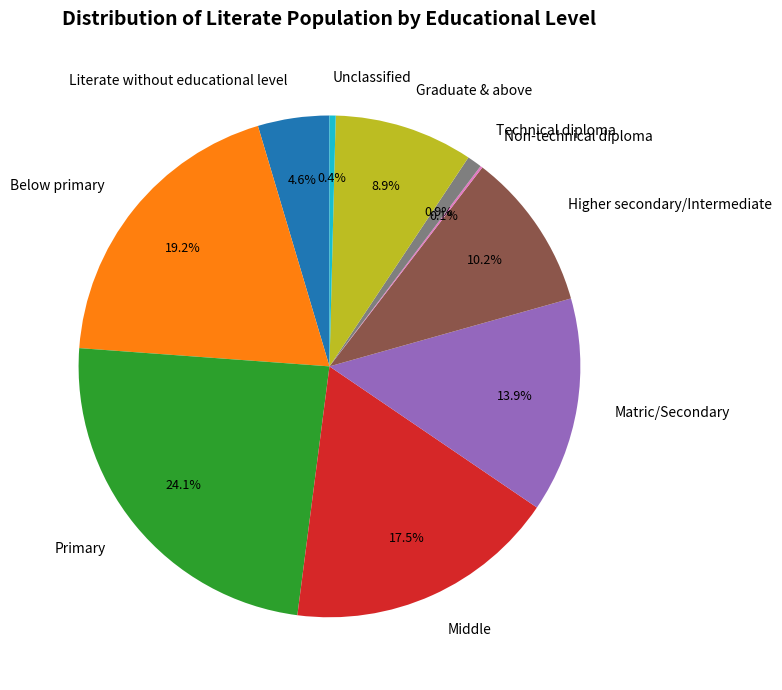

True or false: Below primary accounts for 19% of the total.

True